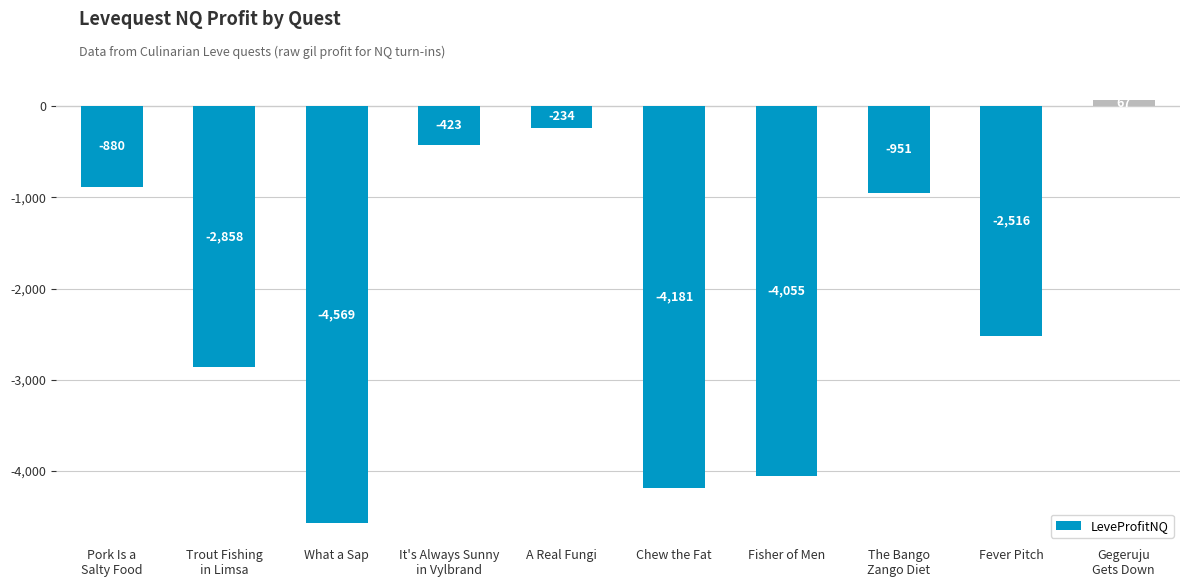

What is the label of the 4th bar from the right?

Fisher of Men